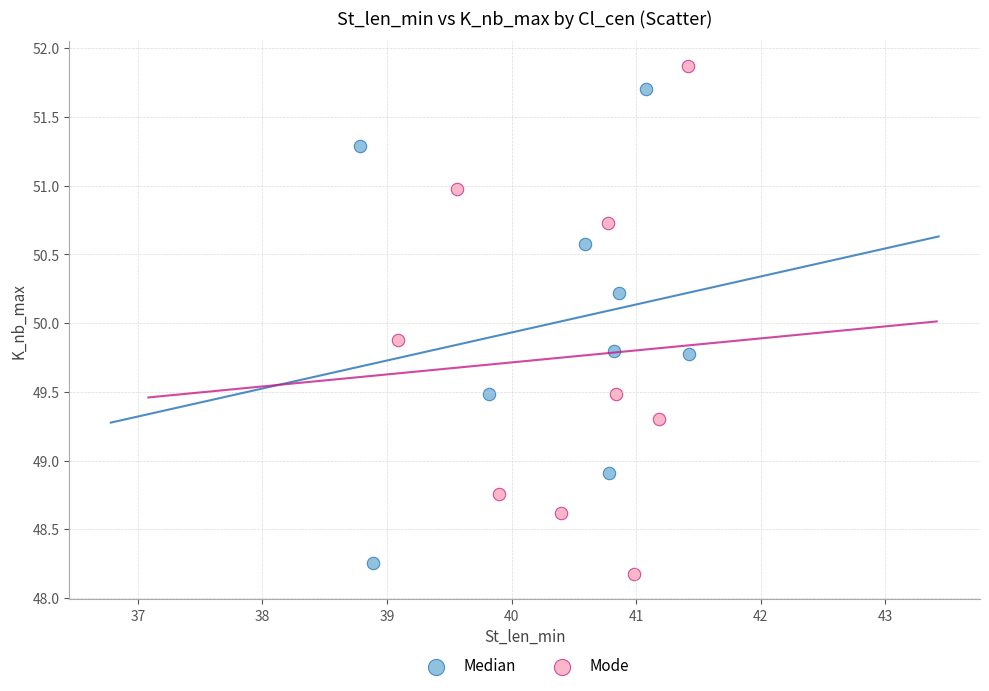

Which series reaches the maximum Y coordinate?

Mode